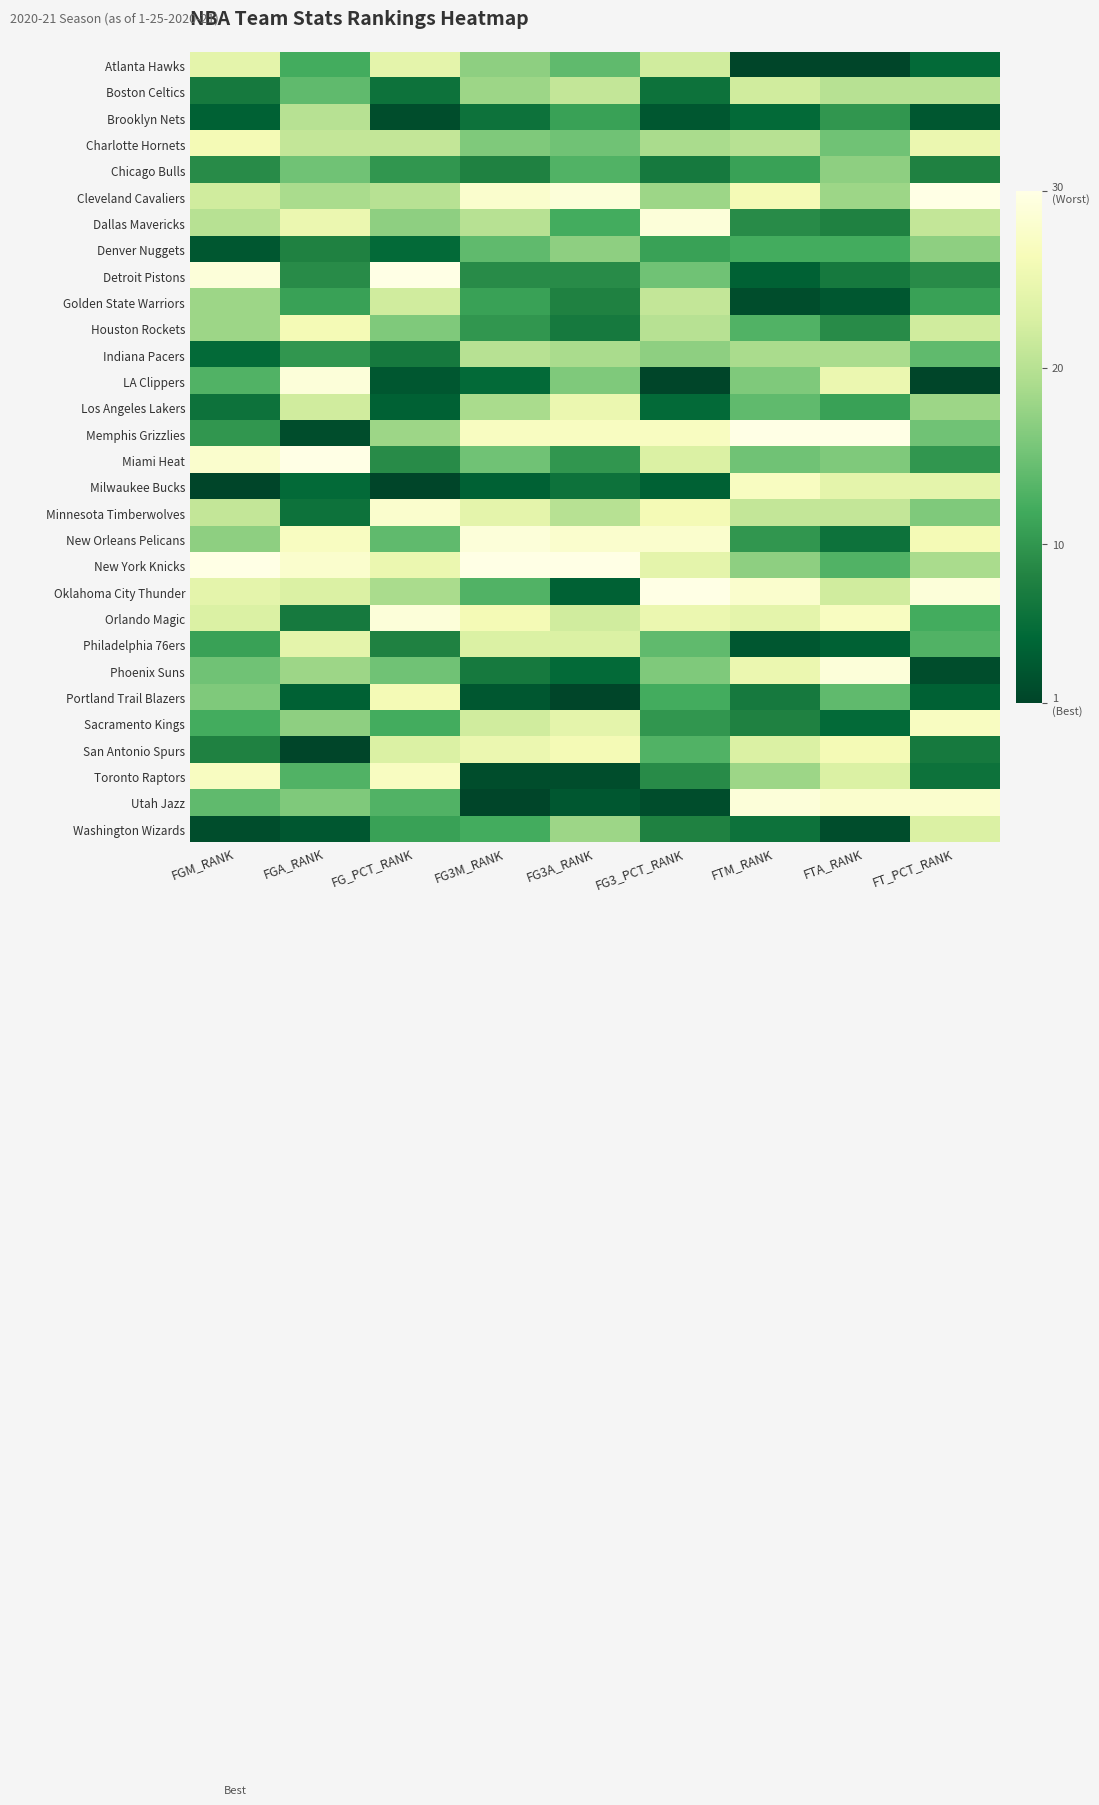

At which category is the sum across all series the highest?

FGA_RANK